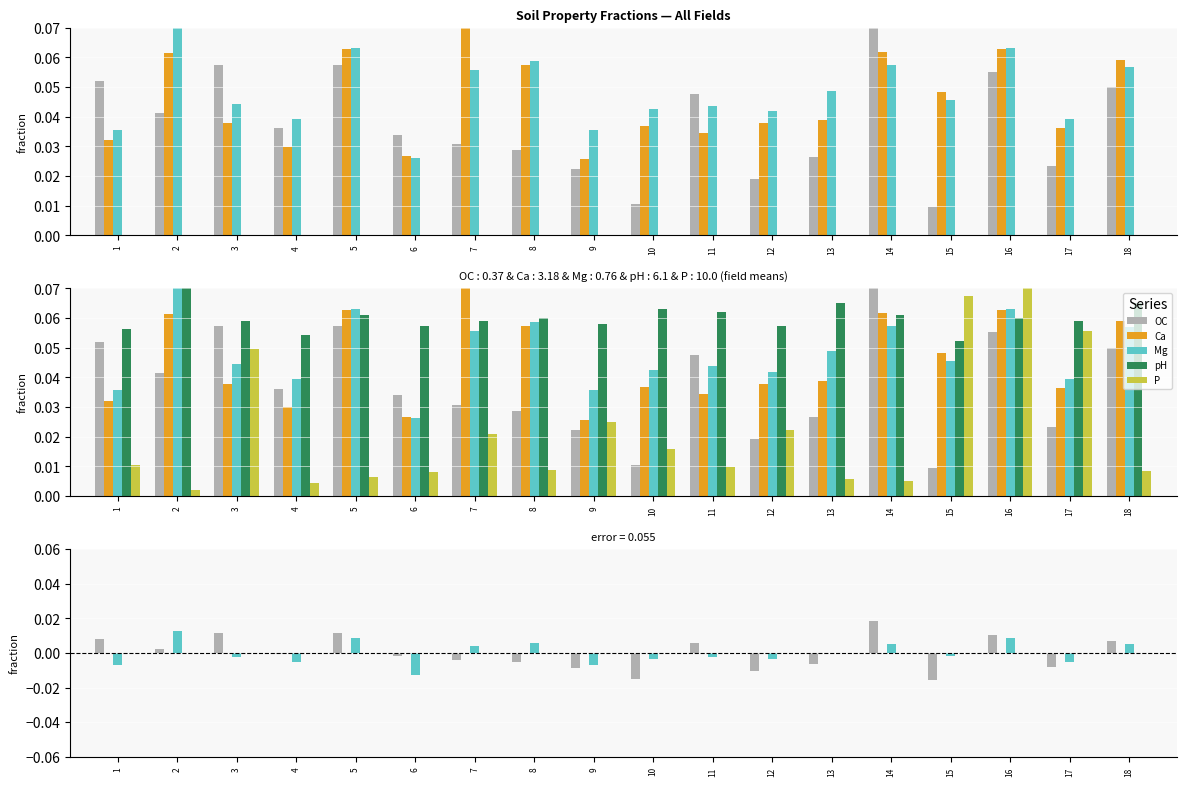

What are all the series names shown in the legend?

OC, Ca, Mg, pH, P